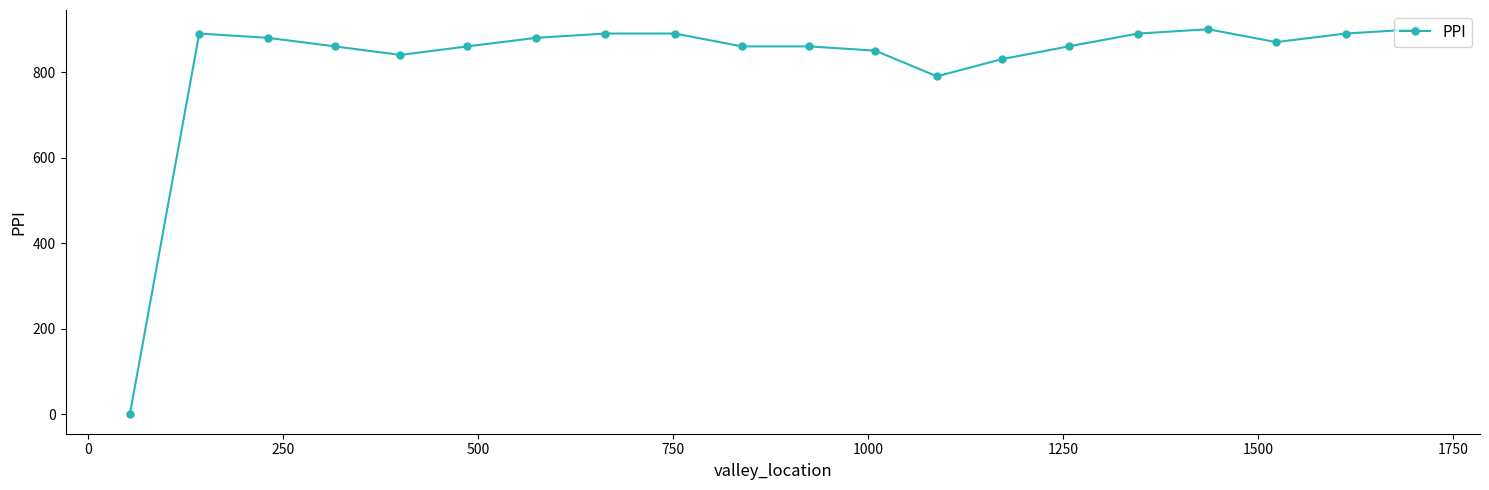

What is the difference between the maximum and minimum values?

900